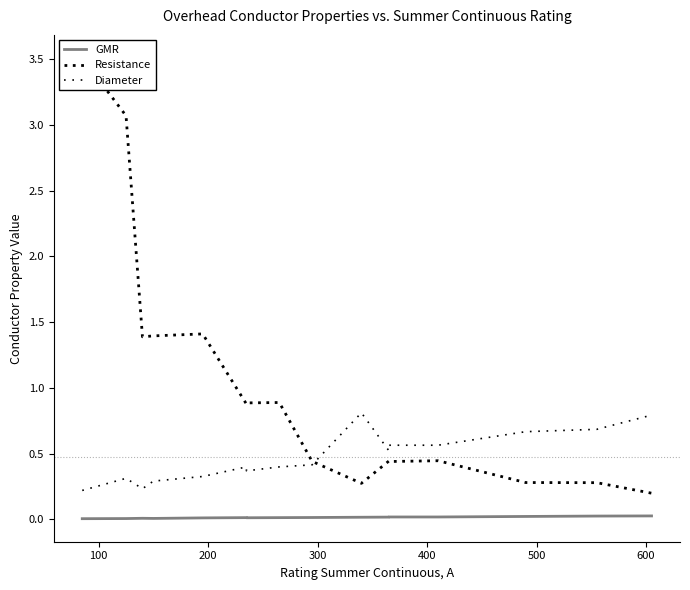

The value of GMR at 500 is 0.0. True or false?

True